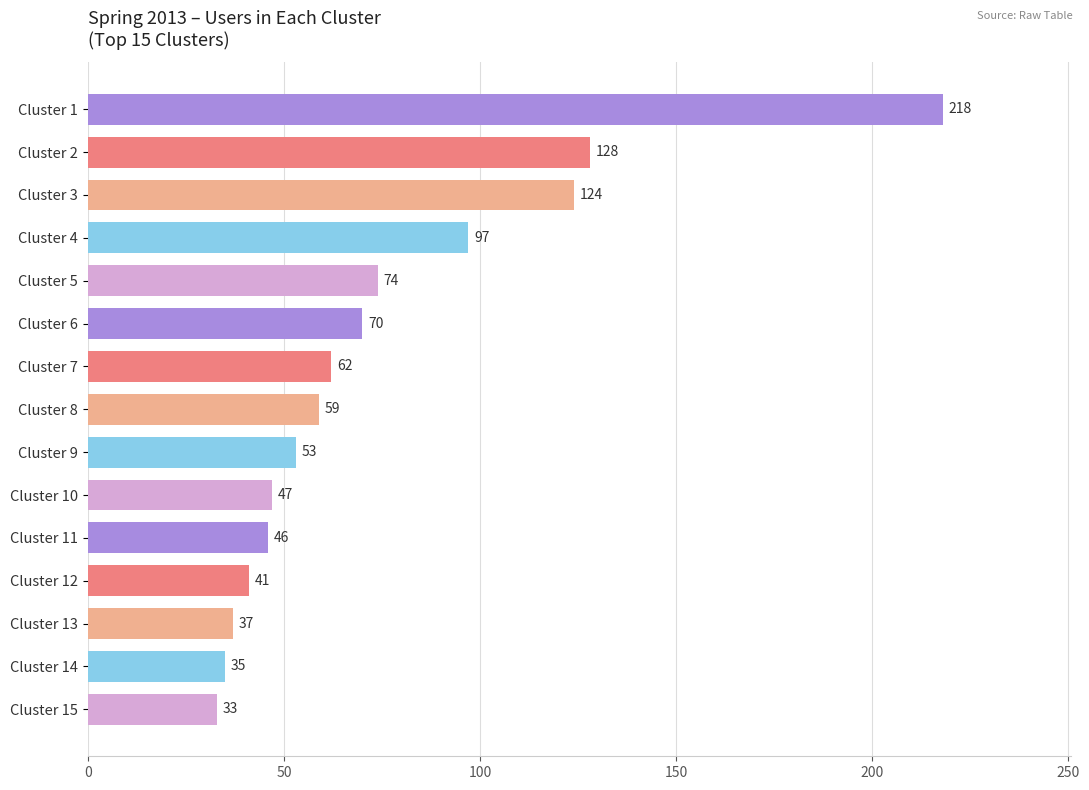

How many bars are there in total?

15